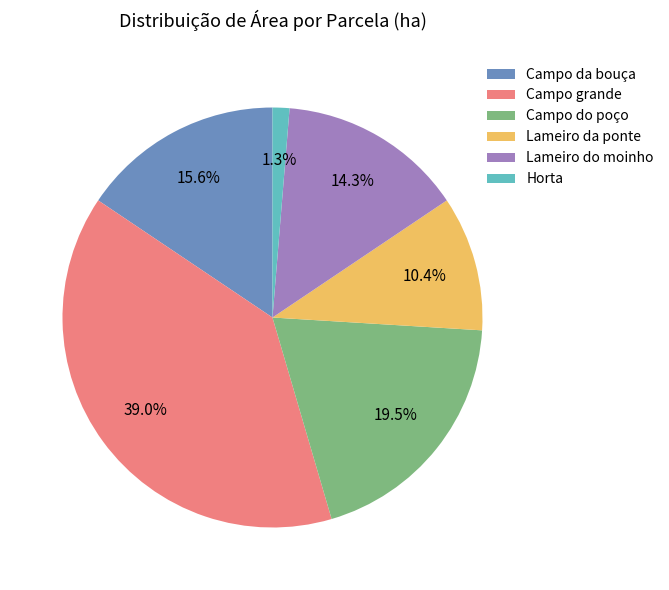

What percentage is the Lameiro da ponte slice, to the nearest percent?

10%